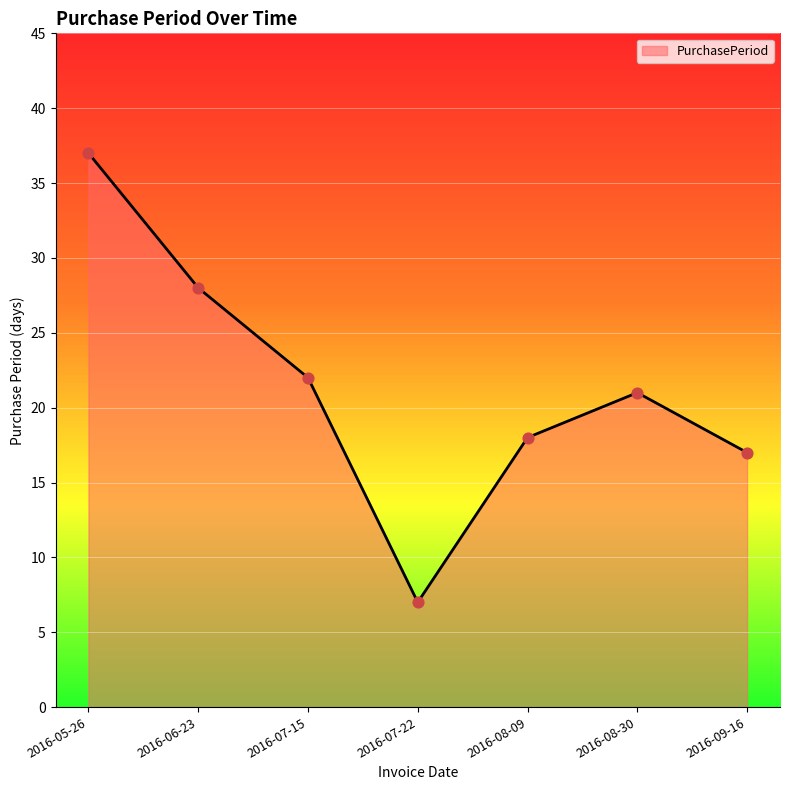

What is the change in value from 2016-06-23 to 2016-07-22?

-21